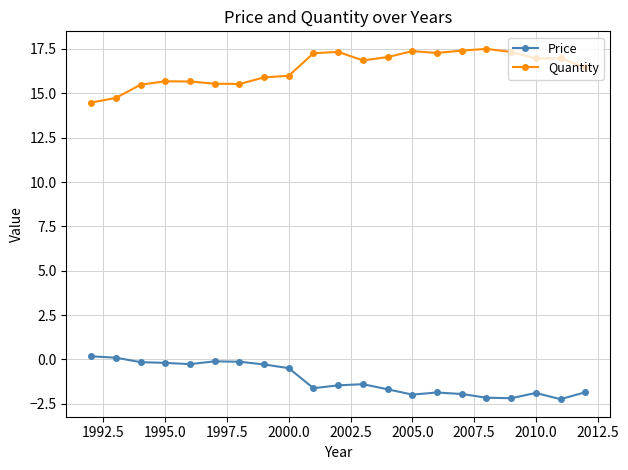

What are all the series names shown in the legend?

Price, Quantity